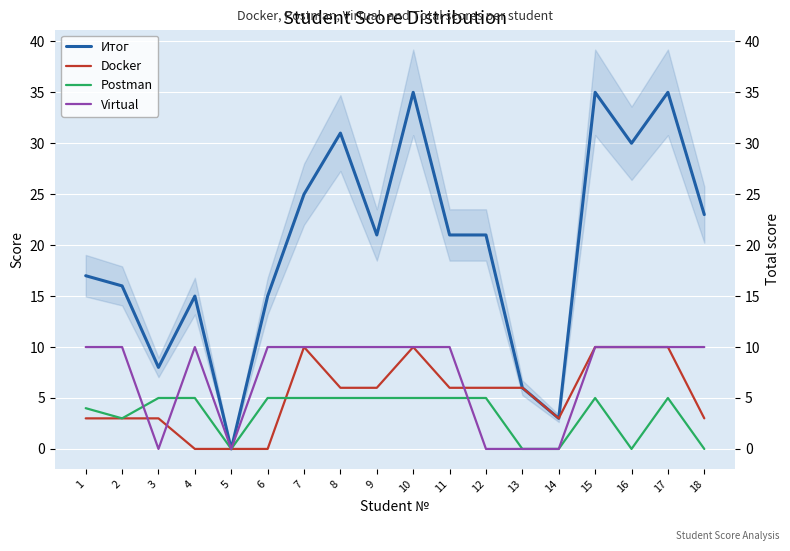

How many values in the Итог series exceed 21?

7